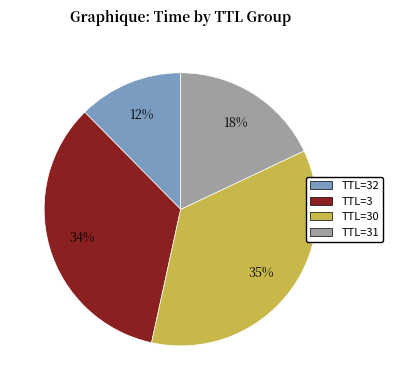

Is there a majority slice in this chart?

No